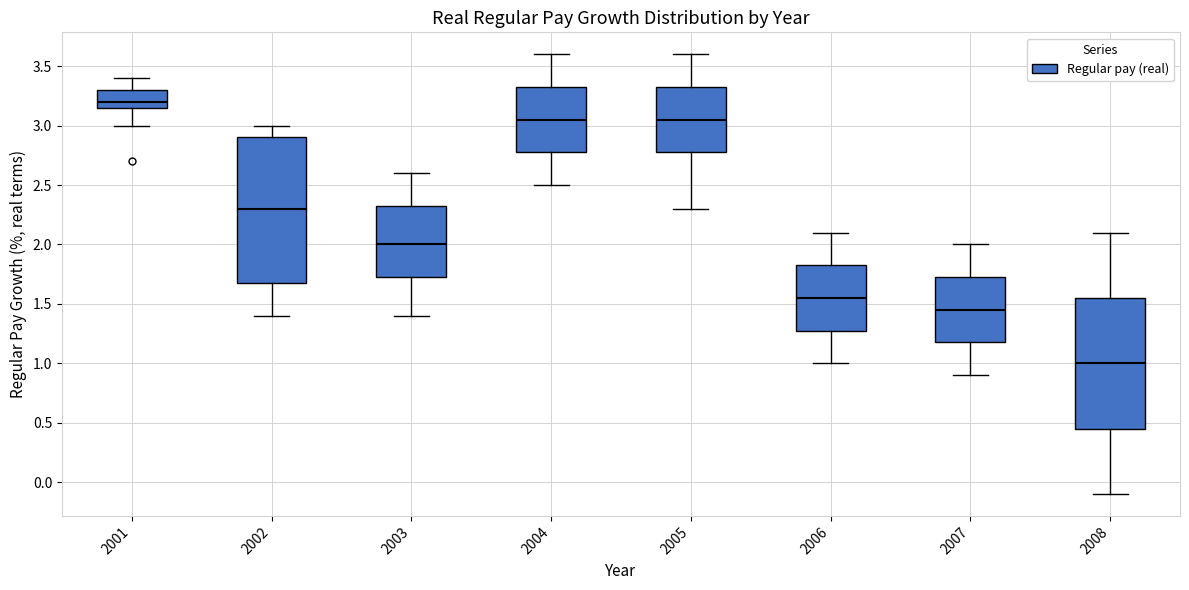

Which box's median line is the lowest?

2008